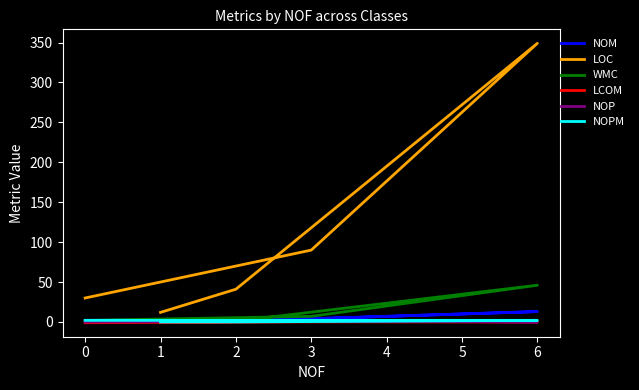

The NOPM series shows -0.6 at 1. True or false?

False